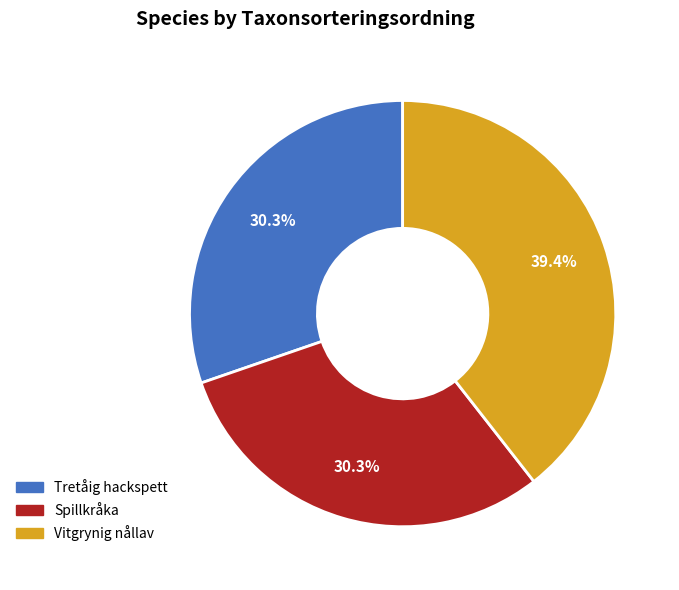

How many slices are in this pie chart?

3